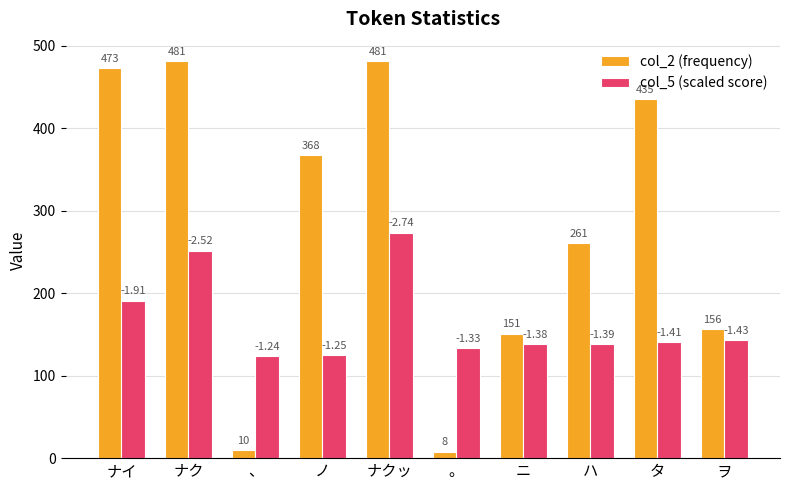

What is the sum of the col_5 (scaled score) values at ナクッ and ノ?

398.6